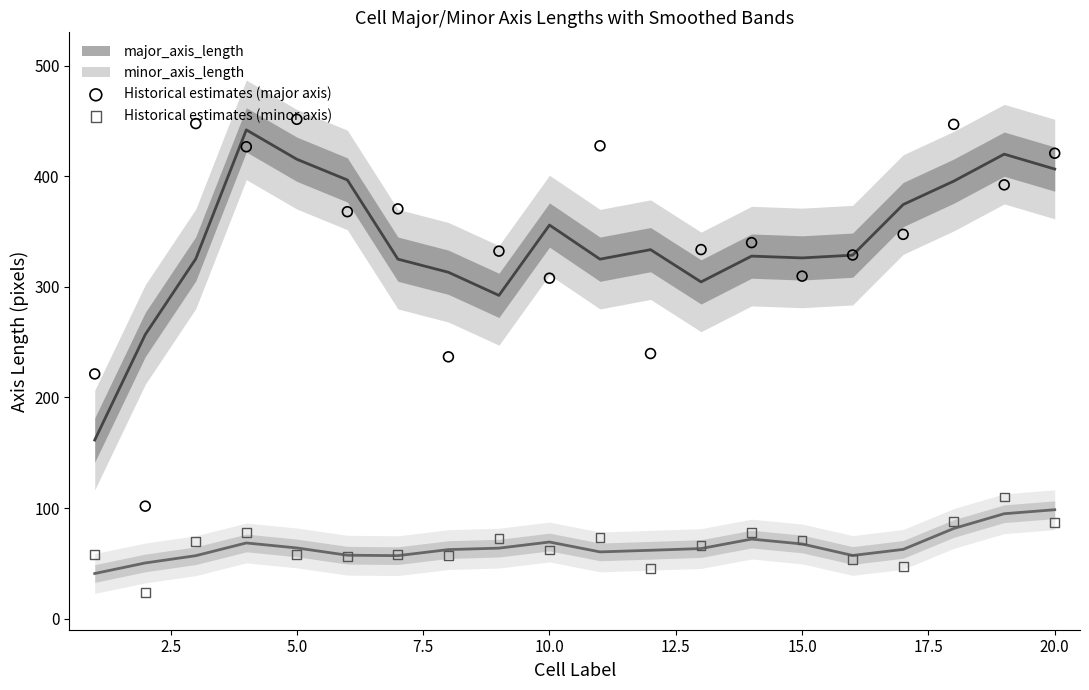

What is the total value across all series at 20.0?

507.7